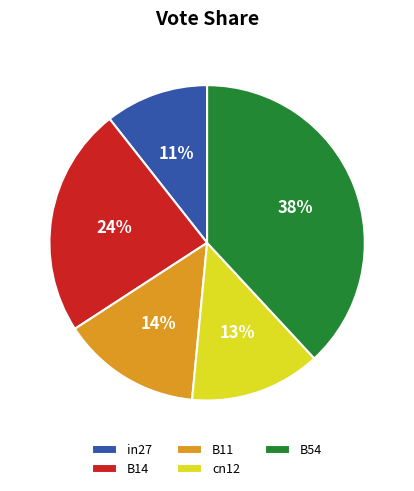

Does any single category account for the majority?

No